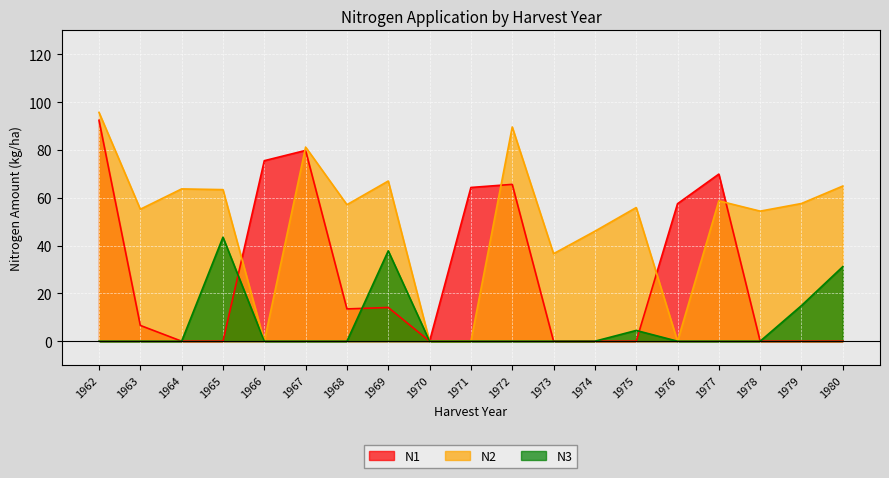

The value of N1 at 1963 is 4.3. True or false?

False